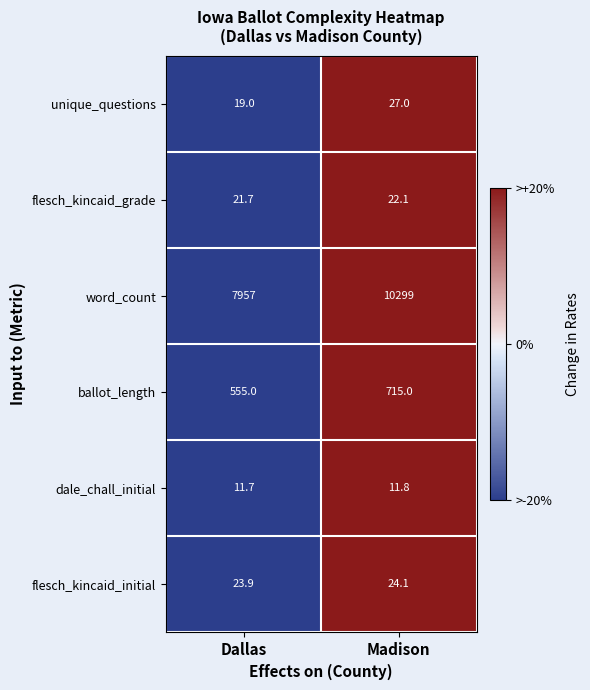

The unique_questions series shows 46.7 at Madison. True or false?

False